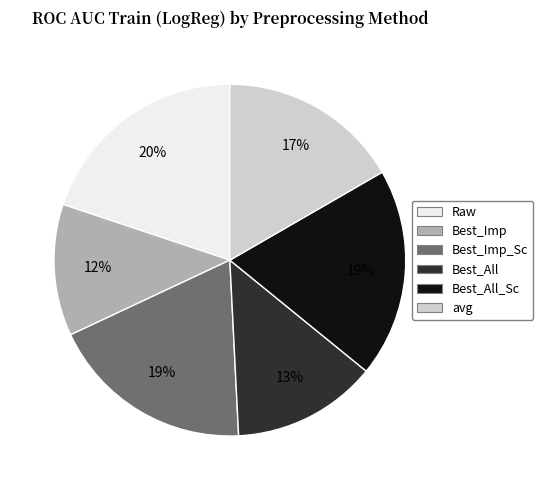

To the nearest percent, what is the average slice percentage?

17%